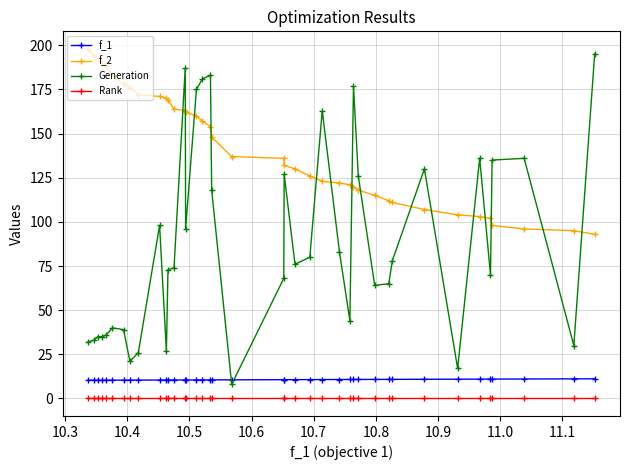

Which series has the largest range (max minus min)?

Generation